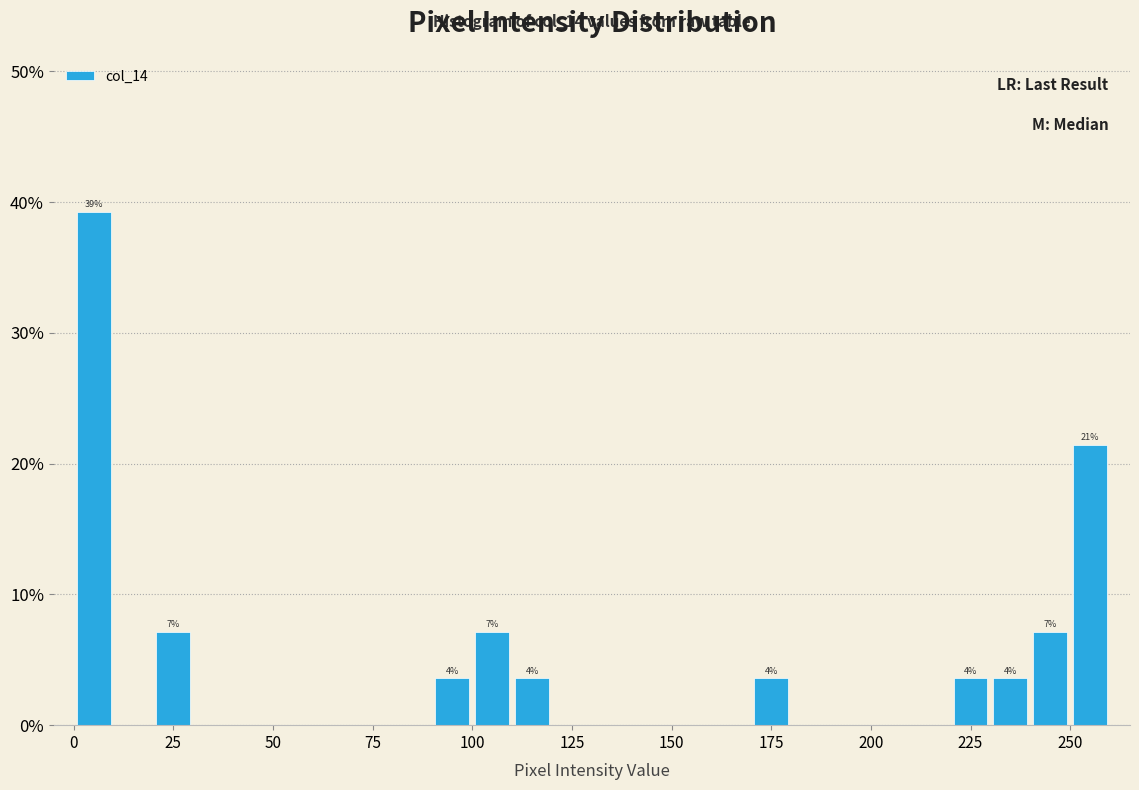

Read against the x-axis, roughly where is the centre of the tallest bar?

5